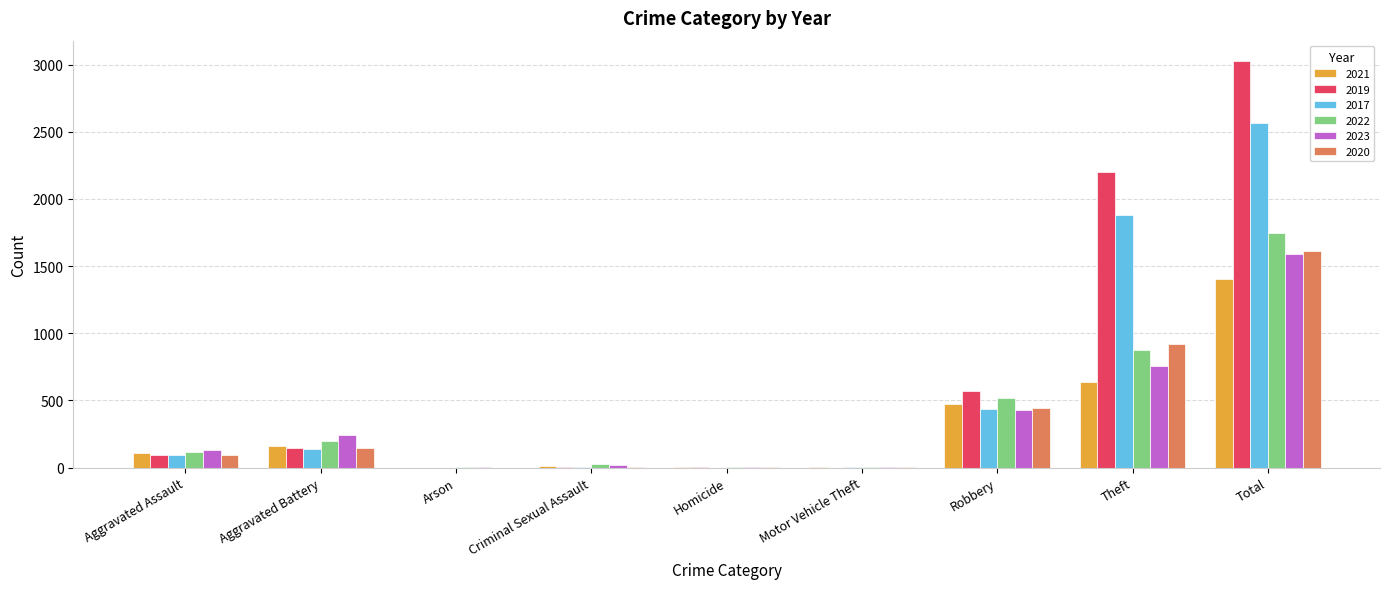

At which label is 2017 closest to 1283?

Theft